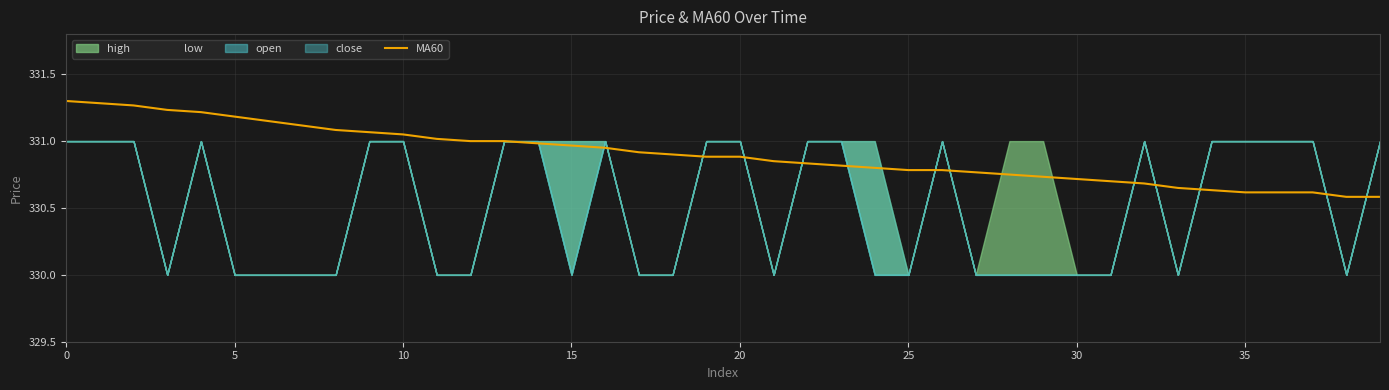

What is the average value?

330.9